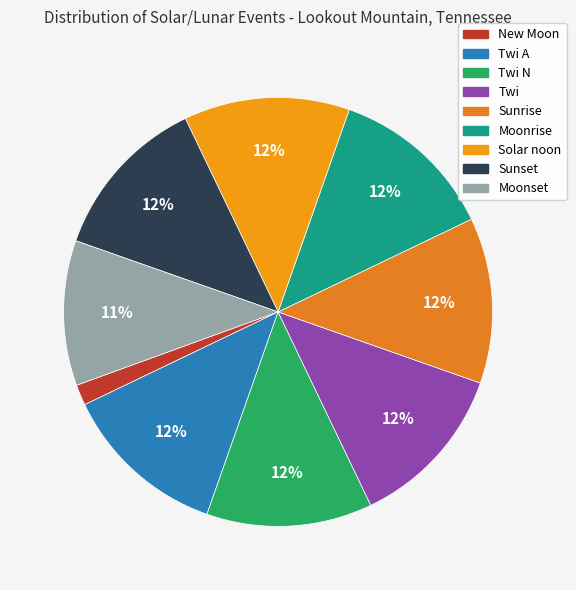

Does any single category account for the majority?

No